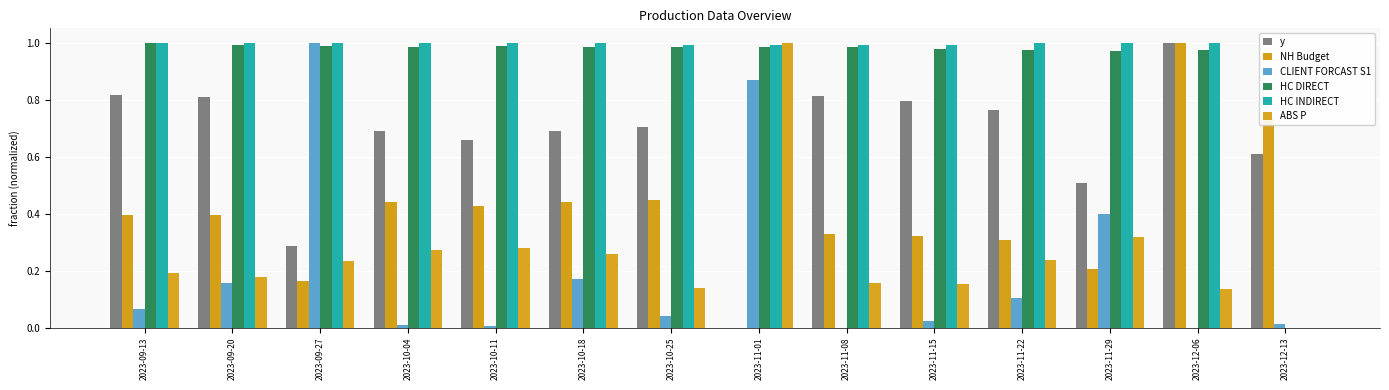

List the series in order of their peak value, highest first.

y, NH Budget, CLIENT FORCAST S1, HC DIRECT, HC INDIRECT, ABS P